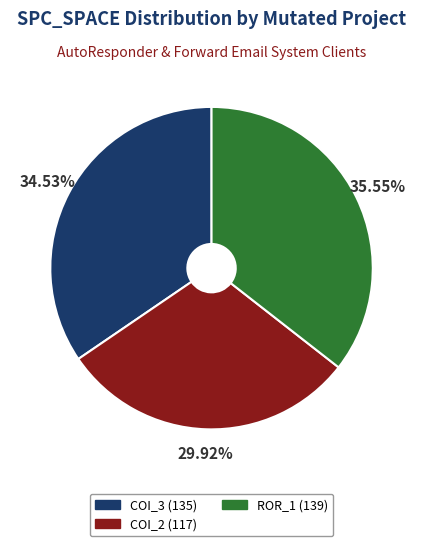

Between COI_2 (117) and COI_3 (135), which is larger?

COI_3 (135)